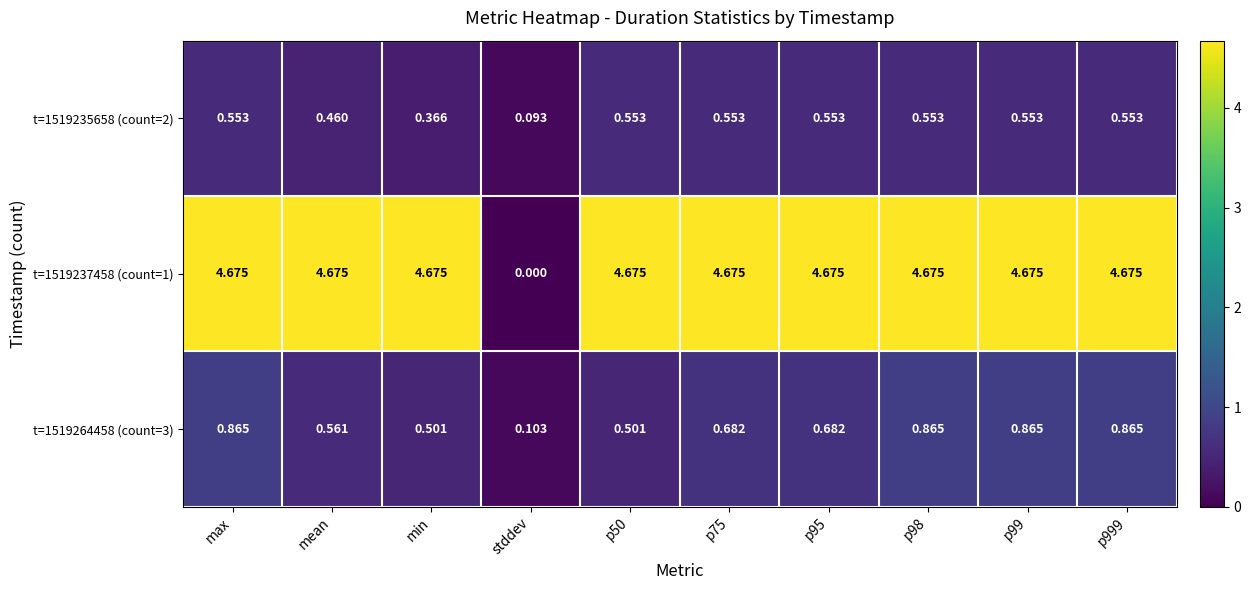

At which label does t=1519264458 (count=3) reach its minimum?

stddev